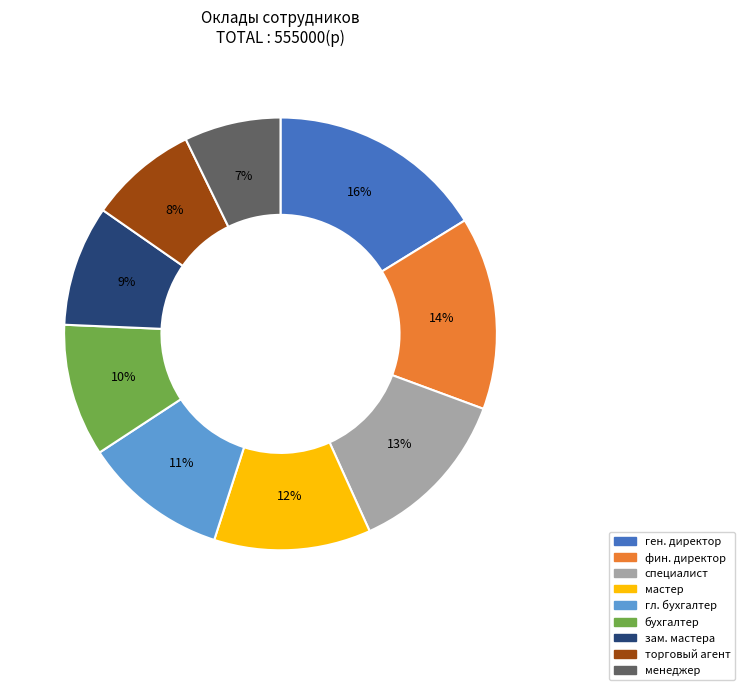

To the nearest percent, what portion does ген. директор represent?

16%